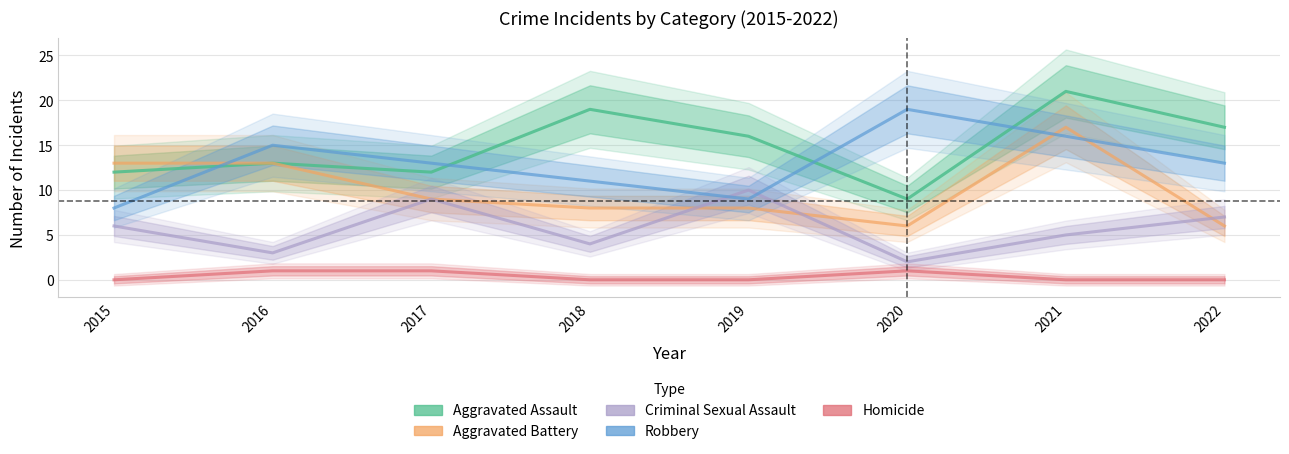

What is the sum of the Homicide values at 2015 and 2017?

1